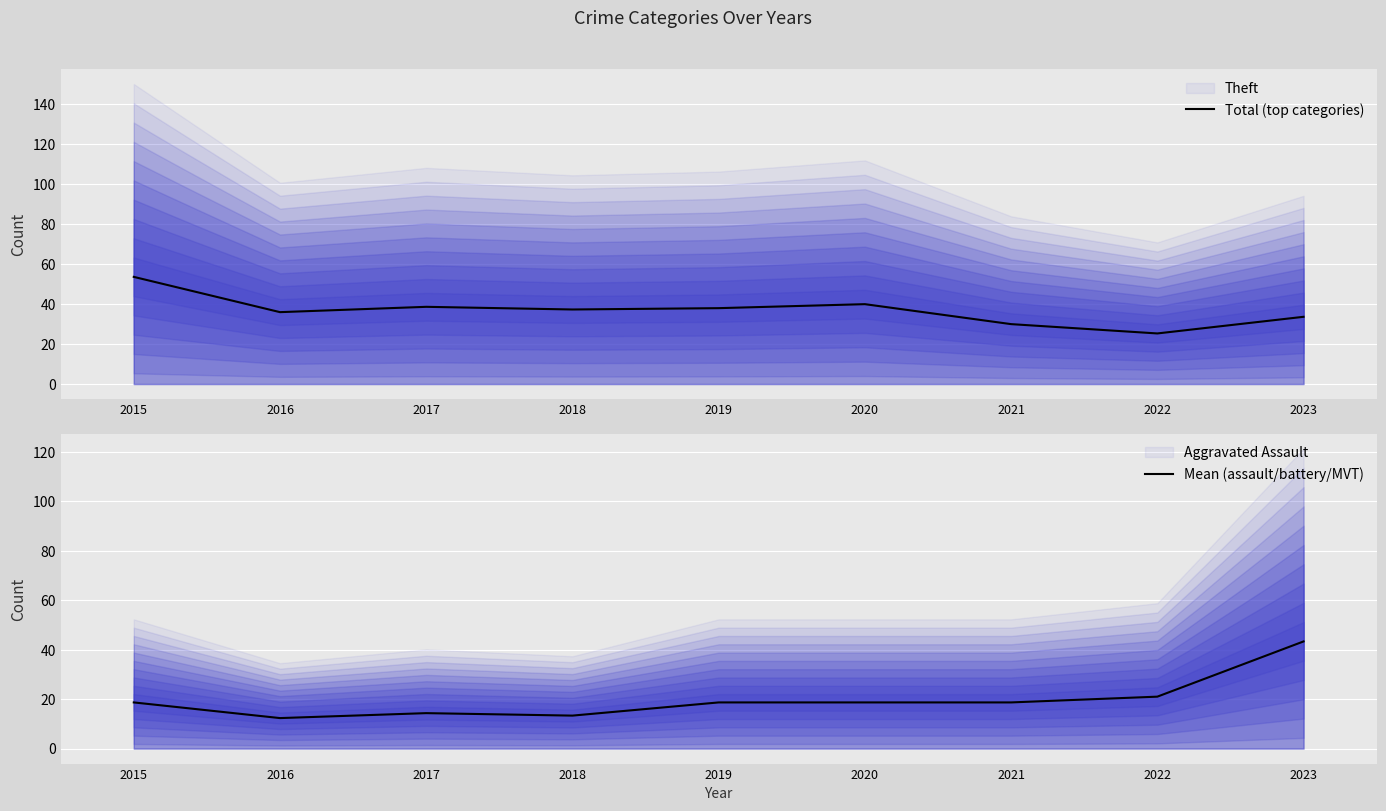

Which series changed the most between 2015 and 2019?

Total (top categories)